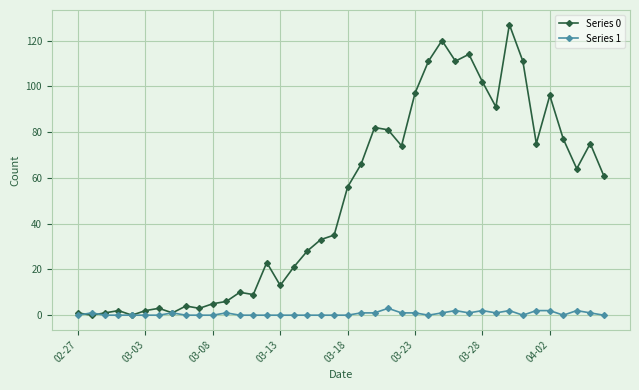

List the series in order of their peak value, highest first.

Series 0, Series 1